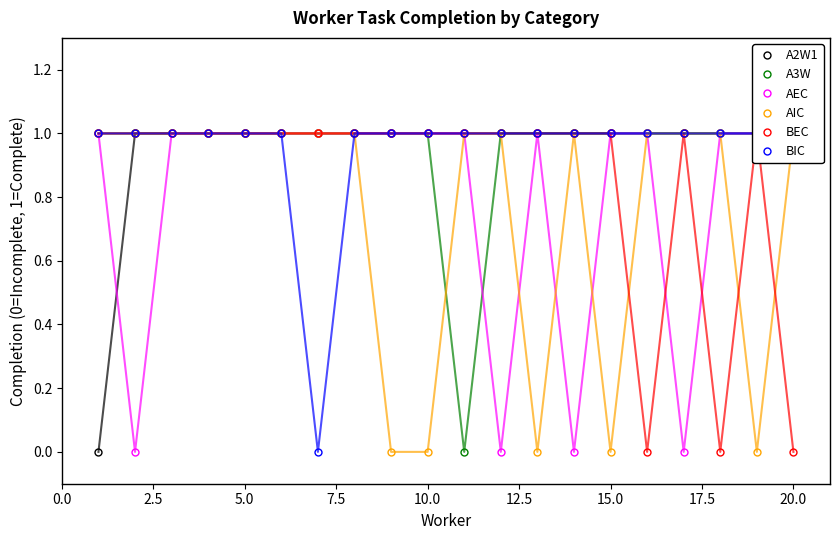

At how many categories does at least one series exceed 0?

20